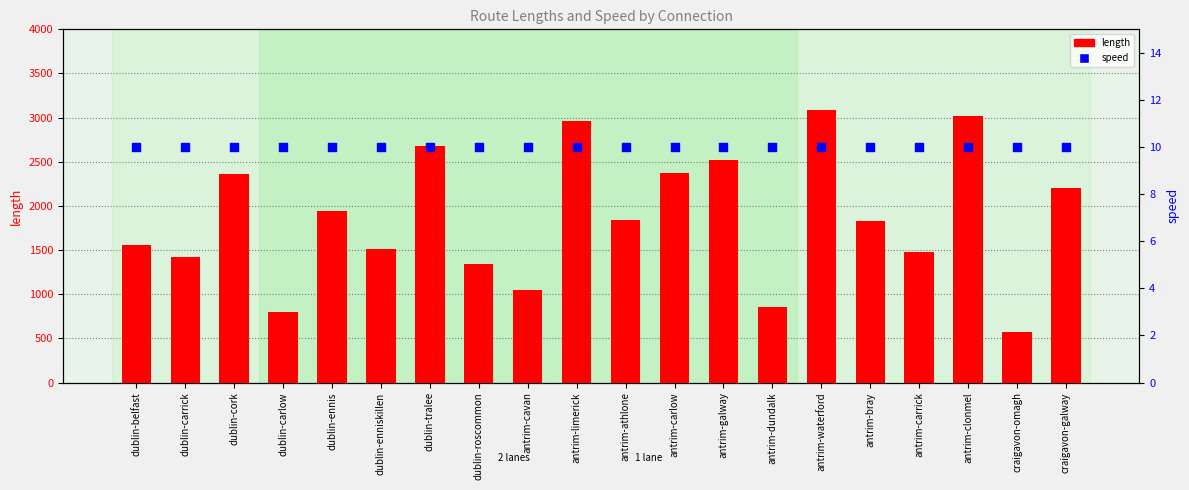

Which series has the widest spread of Y values?

length